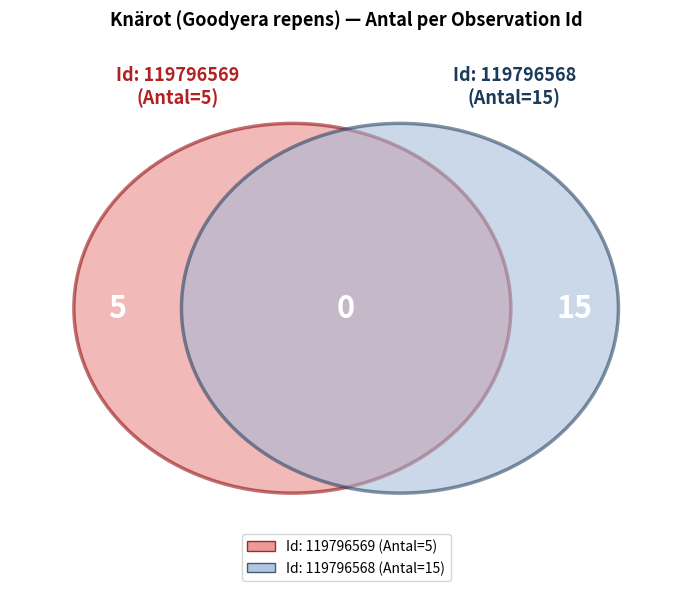

Is it true that 119796569 is 12% of the pie?

False